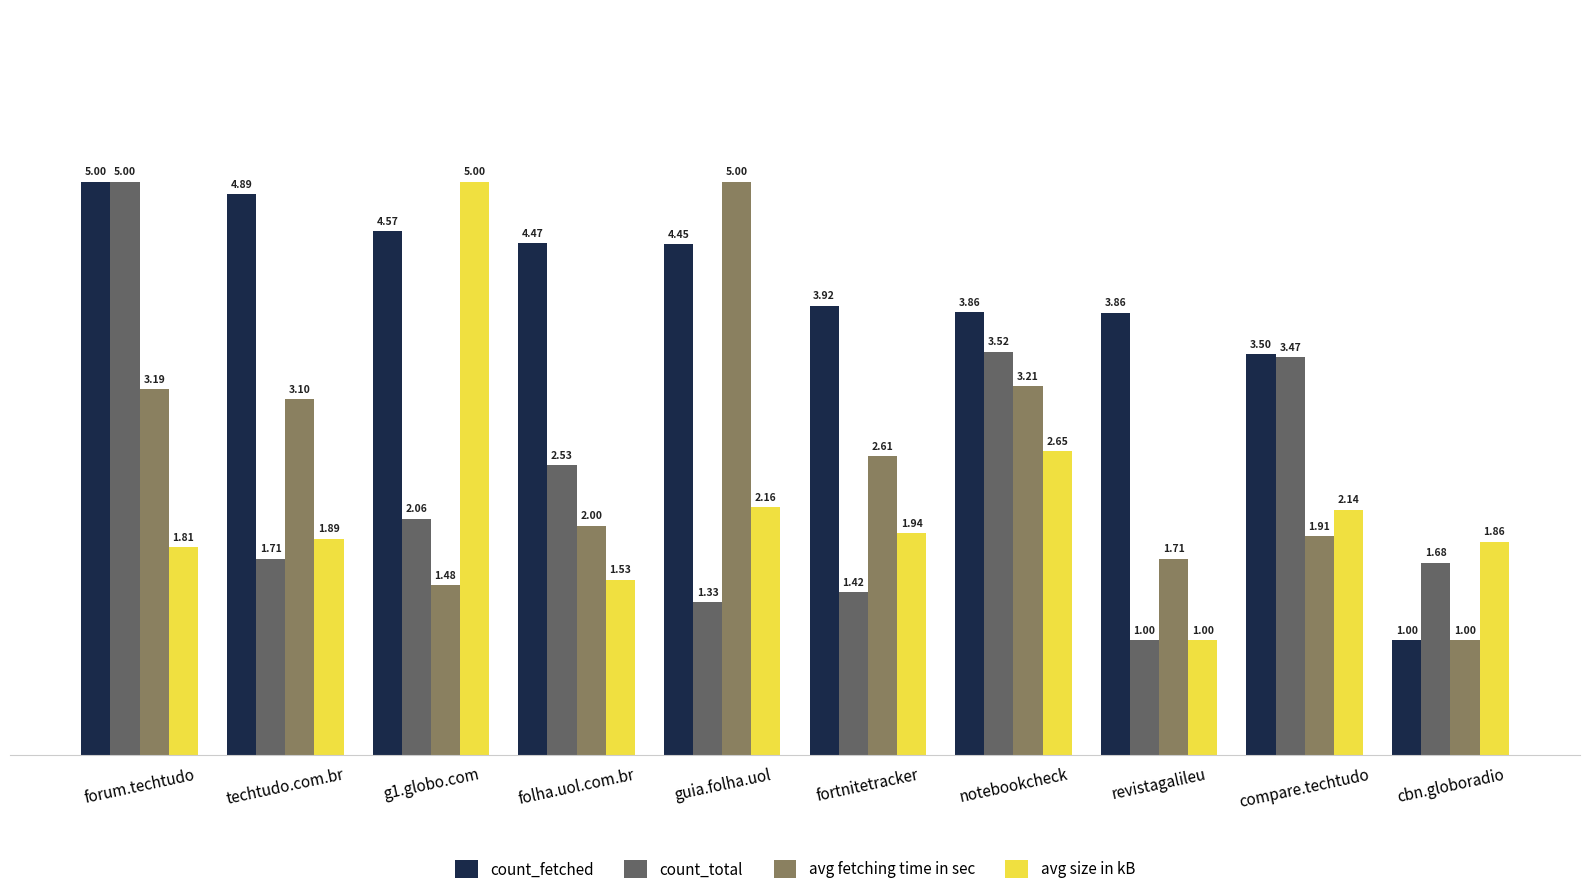

What is the minimum value shown in the chart?

1.0